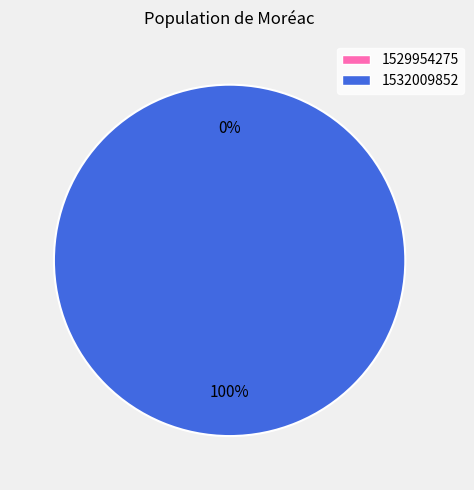

Rank the categories by value from highest to lowest.

1532009852, 1529954275